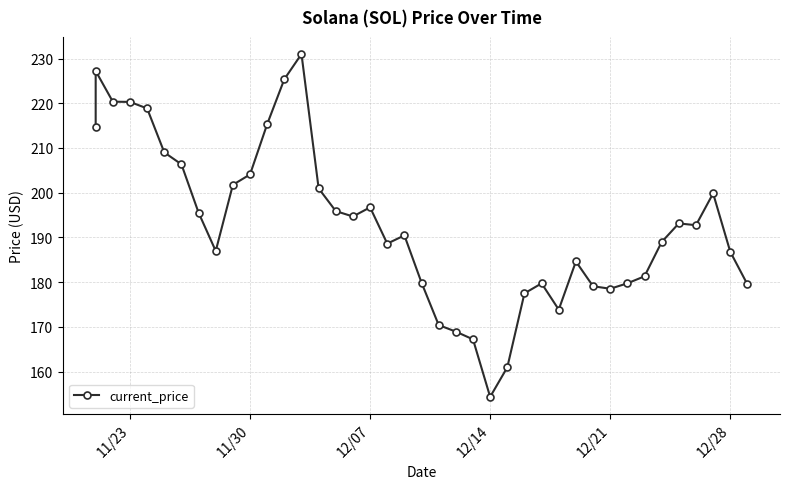

Reading left to right, extract all data points from this chart.

214.6	227.2	220.3	220.3	218.8	209.0	206.3	195.5	187.0	201.8	204.1	215.3	225.4	231.0	201.0	195.9	194.7	196.7	188.6	190.4	179.9	170.4	168.9	167.2	154.3	160.9	177.5	179.7	173.8	184.6	179.1	178.5	179.7	181.3	189.0	193.1	192.7	199.8	186.8	179.5